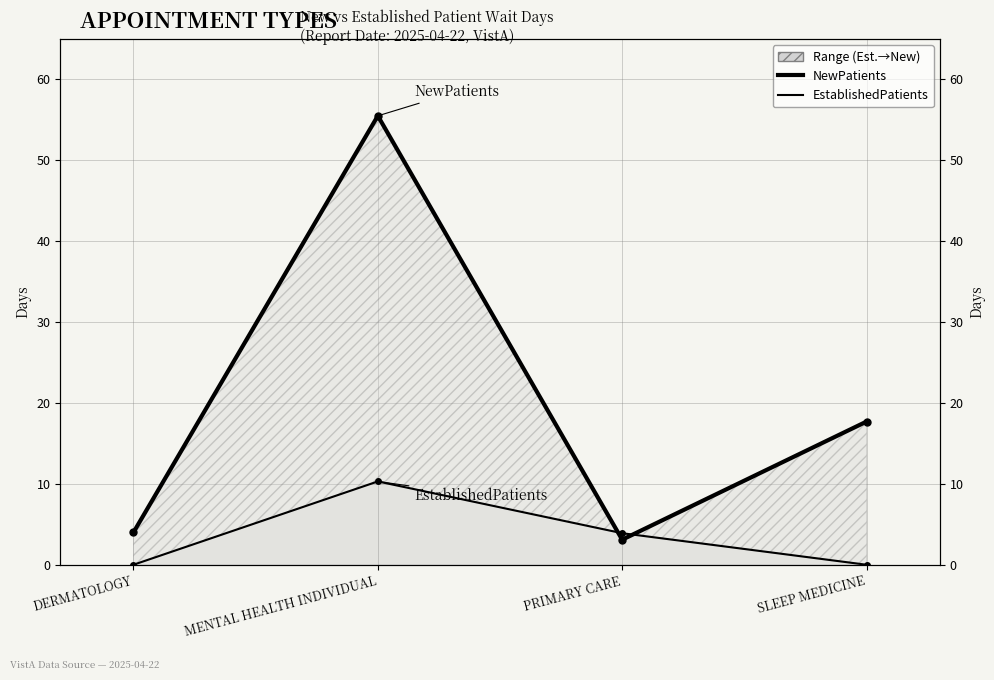

Where does the EstablishedPatients series first go above 3?

MENTAL HEALTH INDIVIDUAL